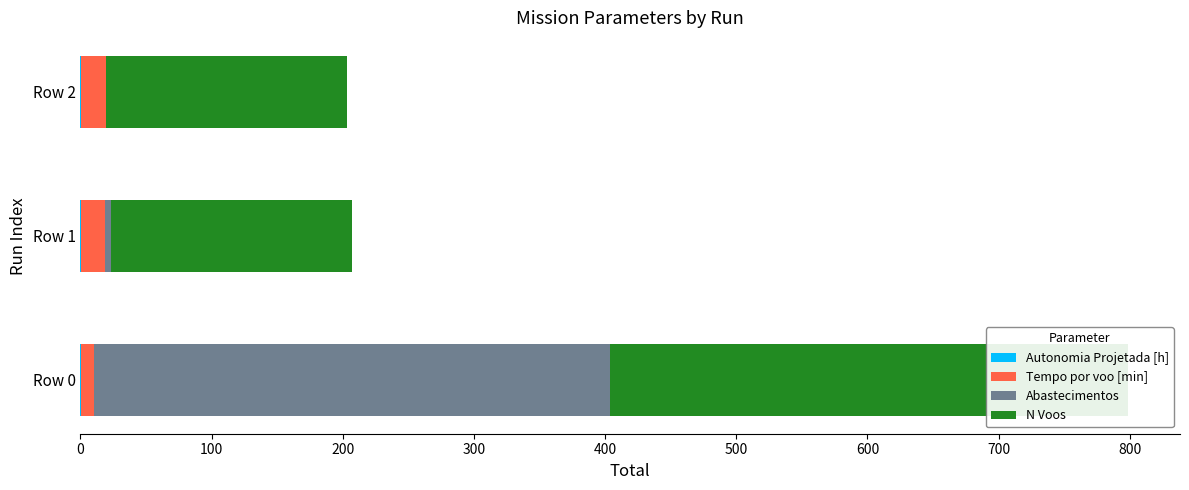

The Tempo por voo [min] series shows 31.6 at Row 2. True or false?

False